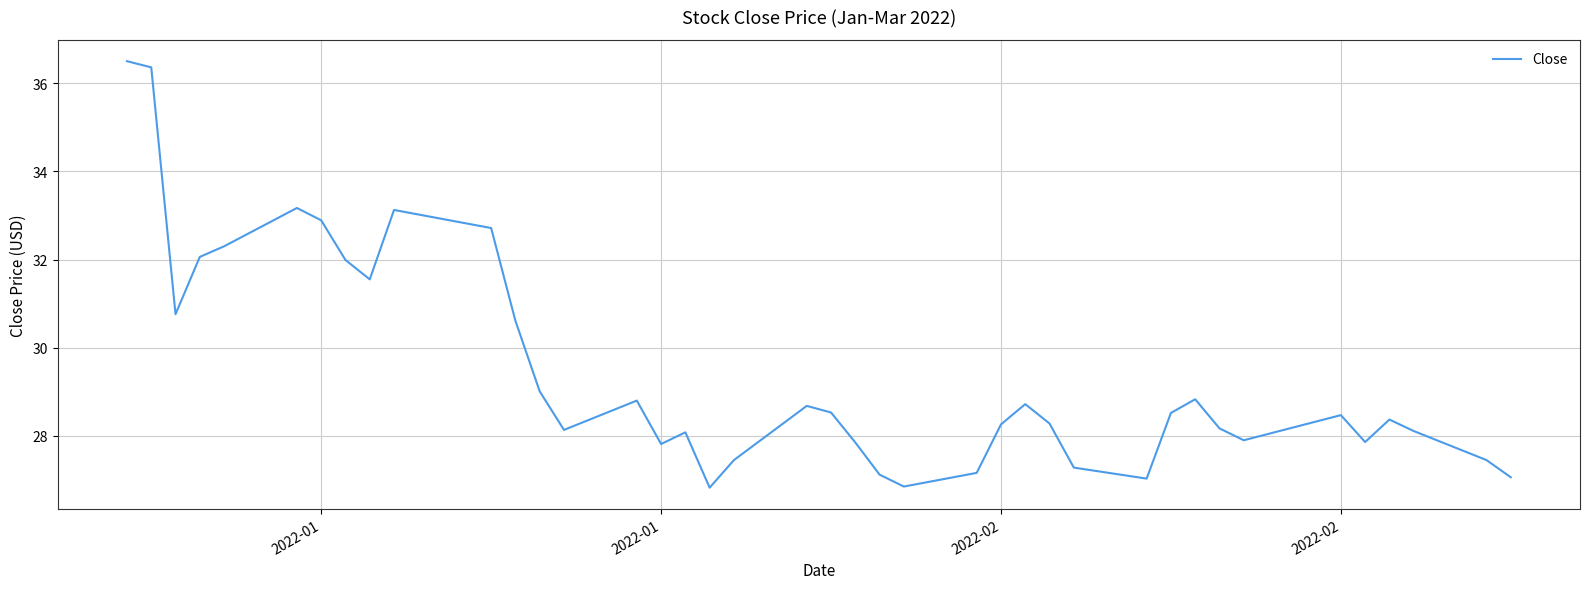

What is the difference between the maximum and minimum values?

9.7